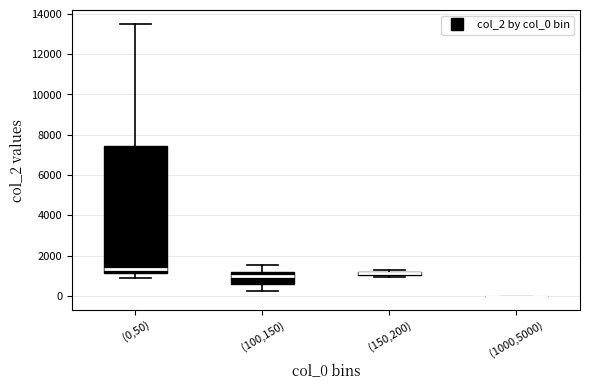

Comparing the boxes themselves (not the whiskers), which one is the tallest?

(0,50)